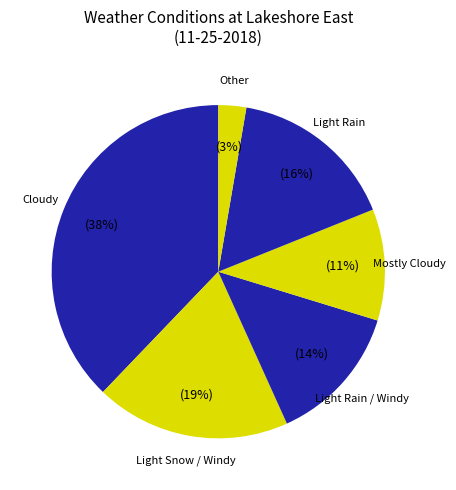

How many slices are in this pie chart?

6